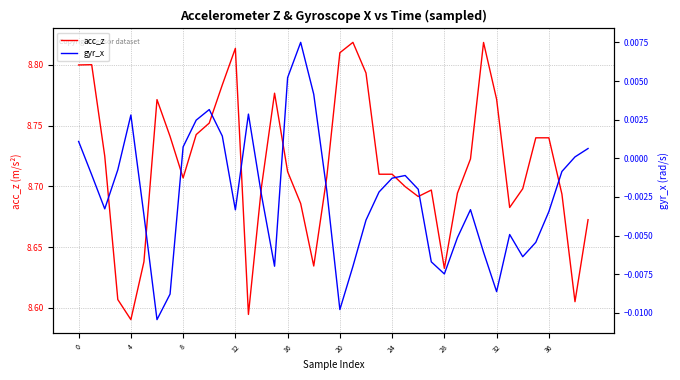

At which label is acc_z closest to 8?

4